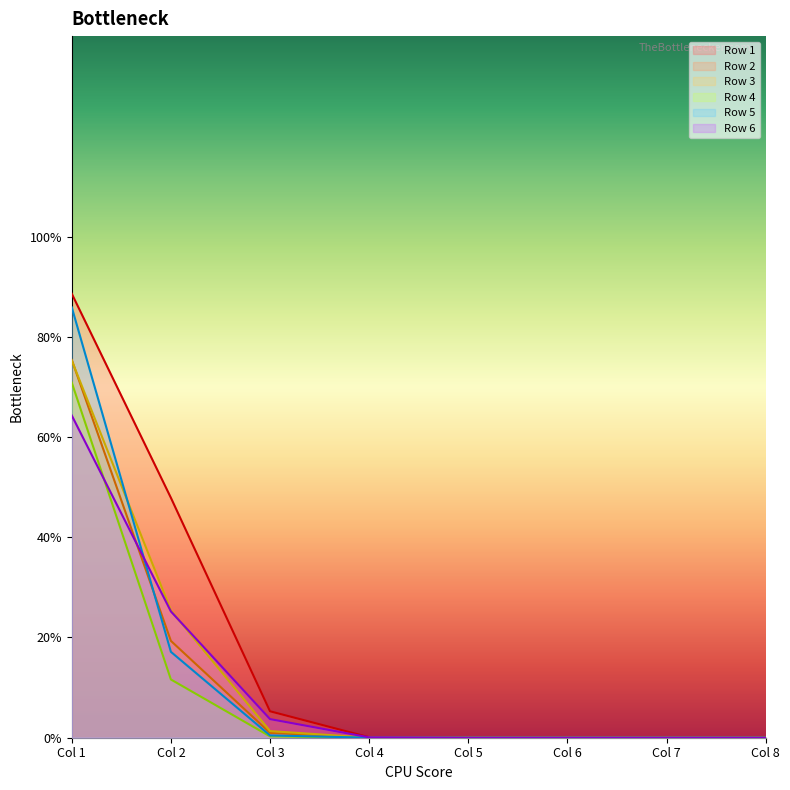

Reading left to right, transcribe all the data shown in this chart.

Row 1: Col 1=0.9	Col 2=0.5	Col 3=0.1	Col 4=0.0	Col 5=0.0	Col 6=0.0	Col 7=0.0	Col 8=0.0
Row 2: Col 1=0.8	Col 2=0.2	Col 3=0.0	Col 4=0.0	Col 5=0.0	Col 6=0.0	Col 7=0.0	Col 8=0.0
Row 3: Col 1=0.8	Col 2=0.3	Col 3=0.0	Col 4=0.0	Col 5=0.0	Col 6=0.0	Col 7=0.0	Col 8=0.0
Row 4: Col 1=0.7	Col 2=0.1	Col 3=0.0	Col 4=0.0	Col 5=0.0	Col 6=0.0	Col 7=0.0	Col 8=0.0
Row 5: Col 1=0.9	Col 2=0.2	Col 3=0.0	Col 4=0.0	Col 5=0.0	Col 6=0.0	Col 7=0.0	Col 8=0.0
Row 6: Col 1=0.6	Col 2=0.3	Col 3=0.0	Col 4=0.0	Col 5=0.0	Col 6=0.0	Col 7=0.0	Col 8=0.0